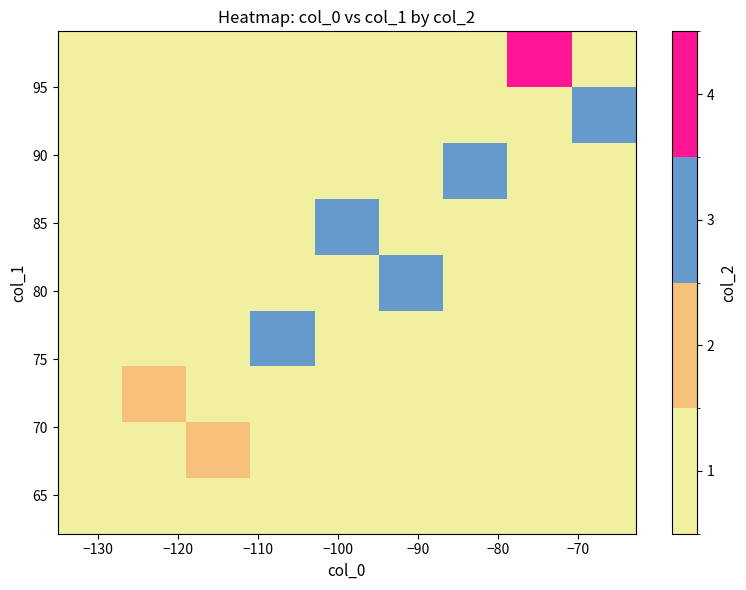

Which category has the lowest value across all series?

−130